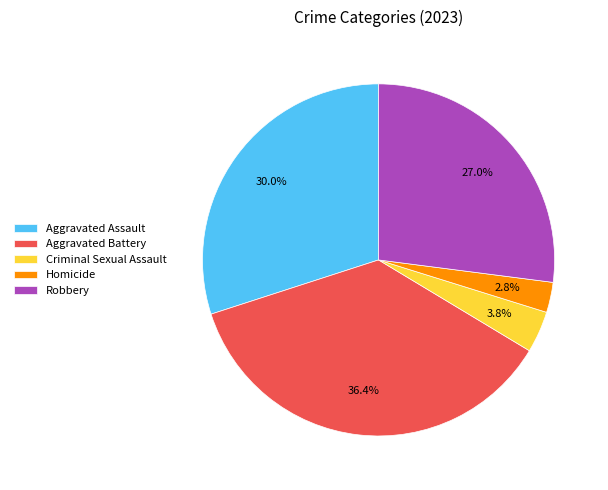

To the nearest percent, what percentage of the pie is Aggravated Assault?

30%